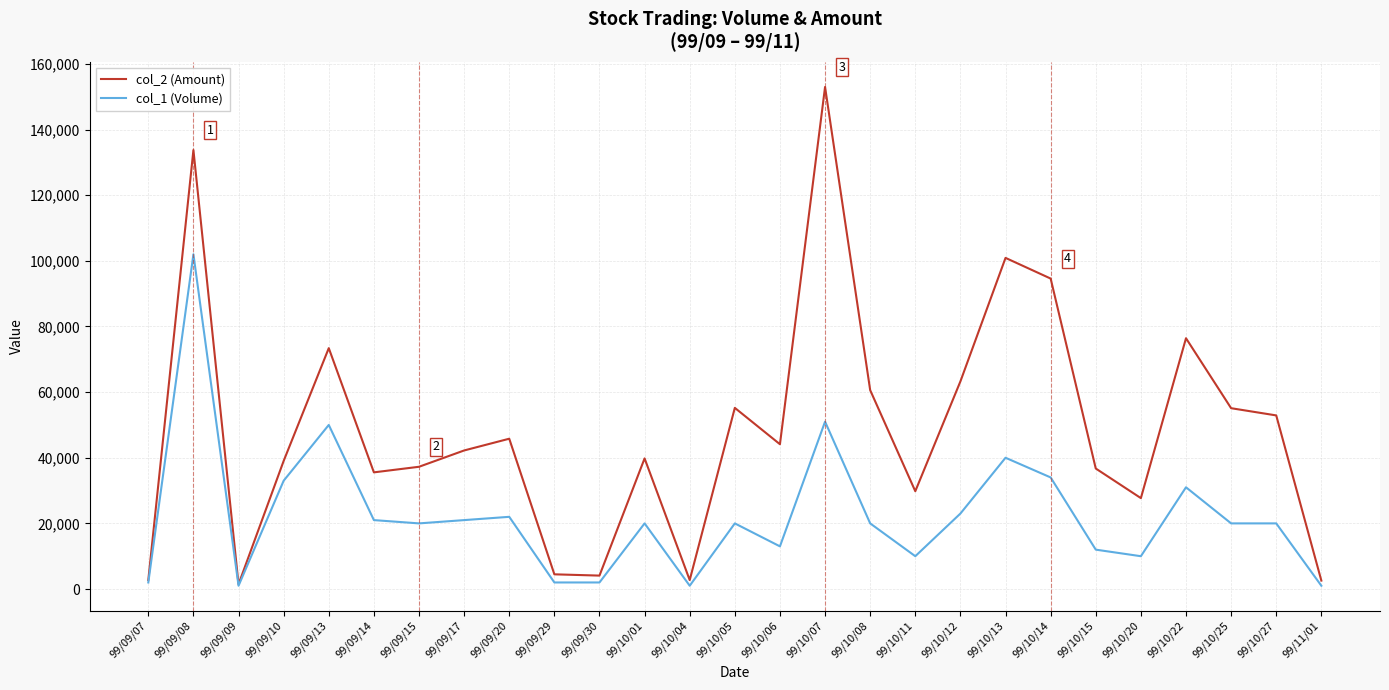

Which series has the widest spread of values?

col_2 (Amount)